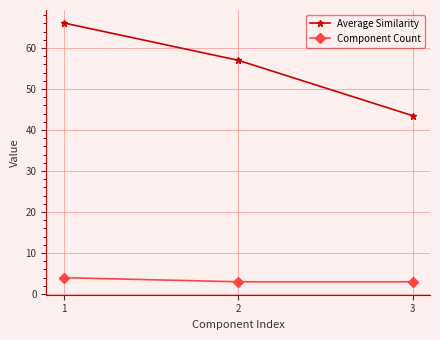

What is the value of the Component Count point at the 2nd from the left?

3.0